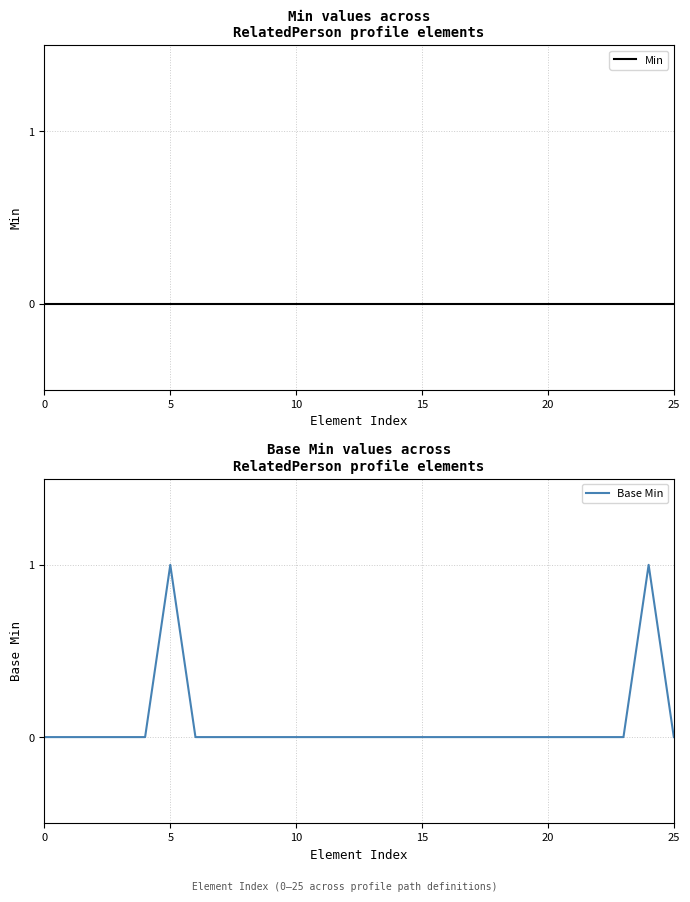

How many interior local peaks does the Base Min series have?

2